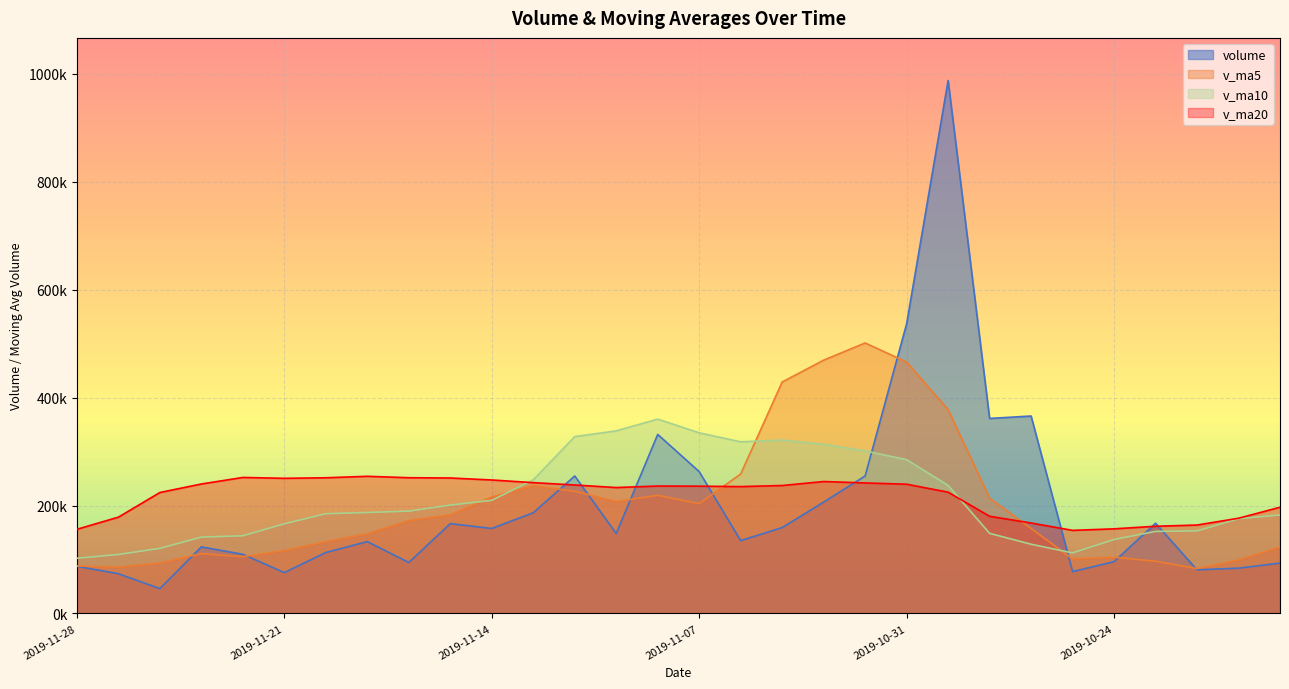

In v_ma20, how many points are lower than both neighbors (excluding endpoints)?

4